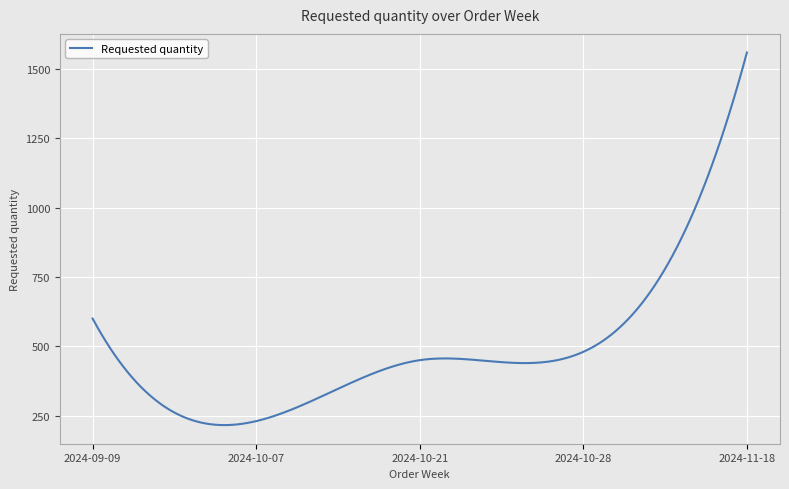

What is the maximum value shown in the chart?

1560.0